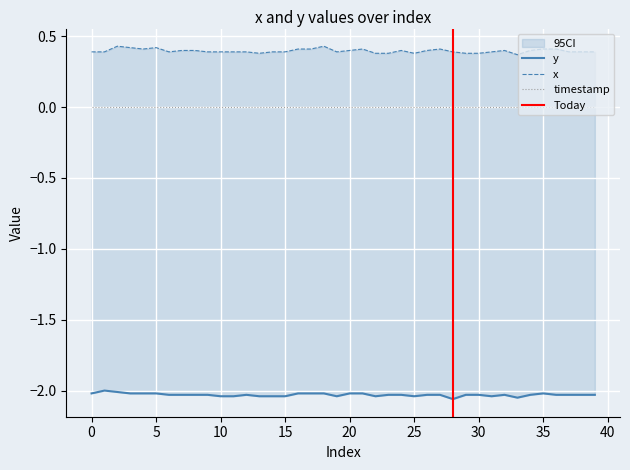

Which label corresponds to the smallest value in the chart?

28